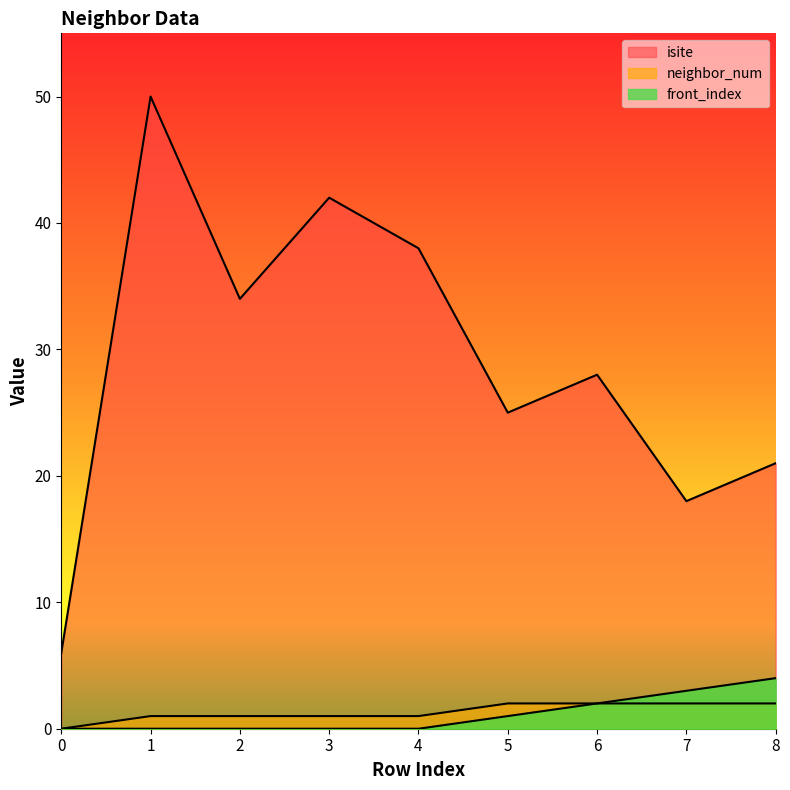

What is the maximum value shown in the chart?

50